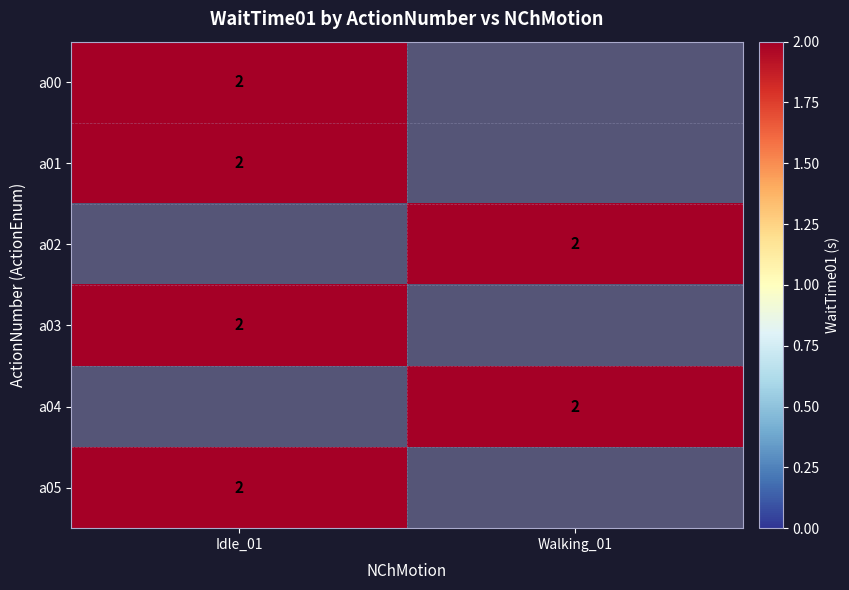

What is the difference between the highest and lowest values at 2?

2